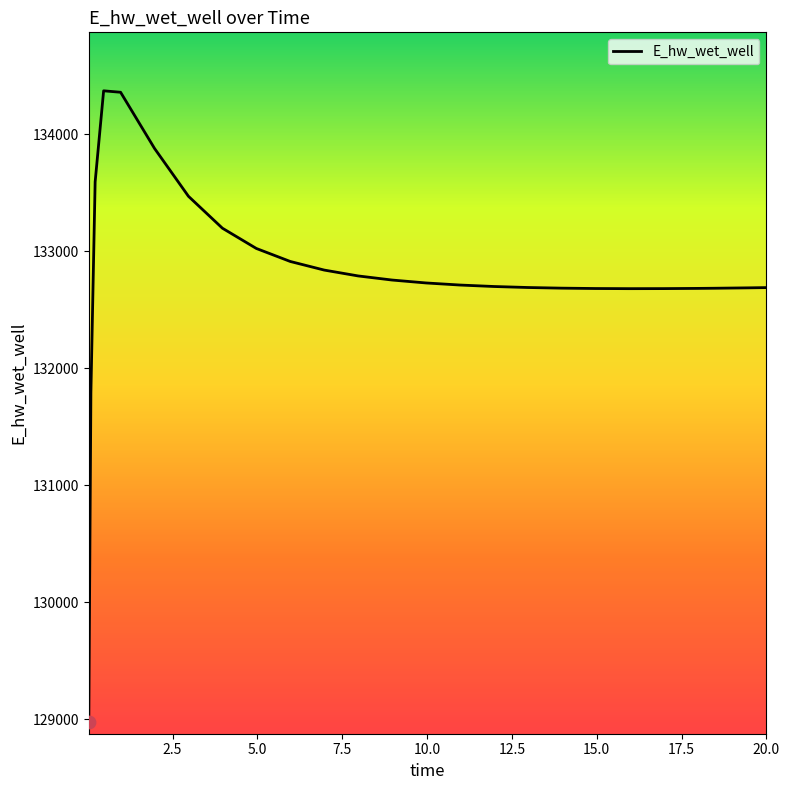

What is the smallest value displayed?

128975.3